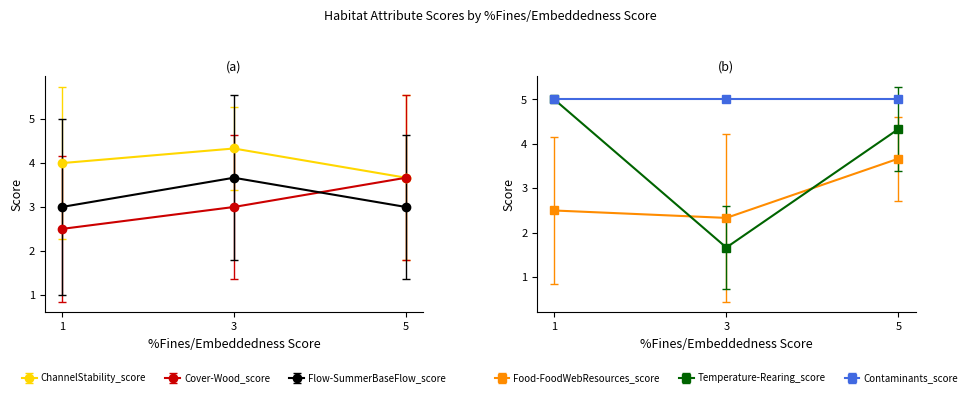

What is the value of the Flow-SummerBaseFlow_score point at the 2nd from the left?

3.7